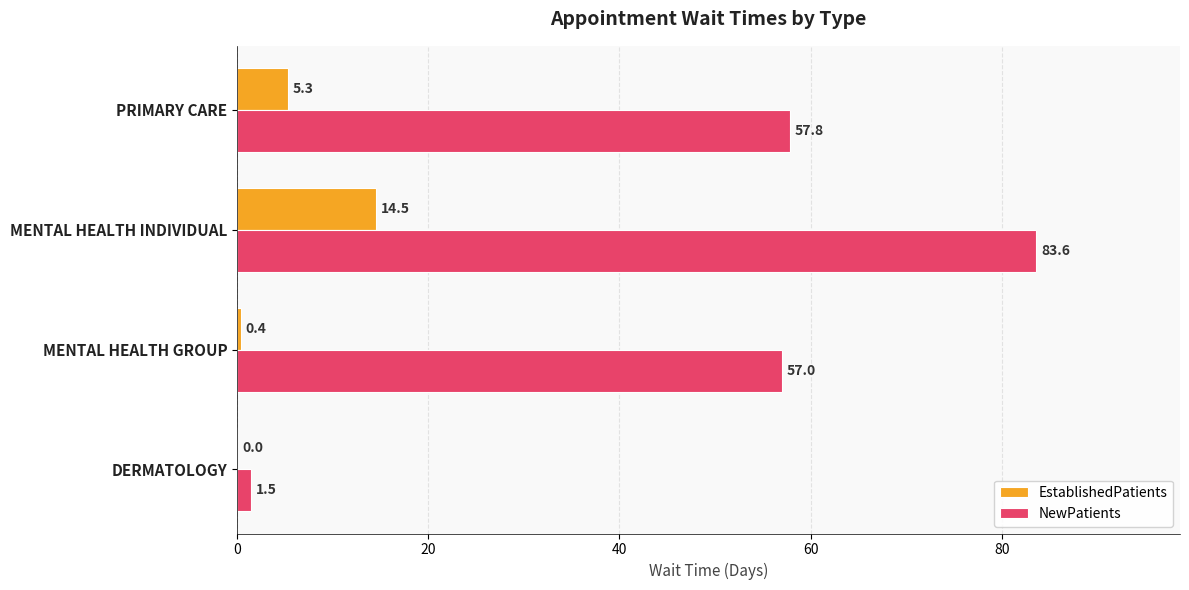

Between MENTAL HEALTH GROUP and MENTAL HEALTH INDIVIDUAL, which series saw the biggest shift?

NewPatients